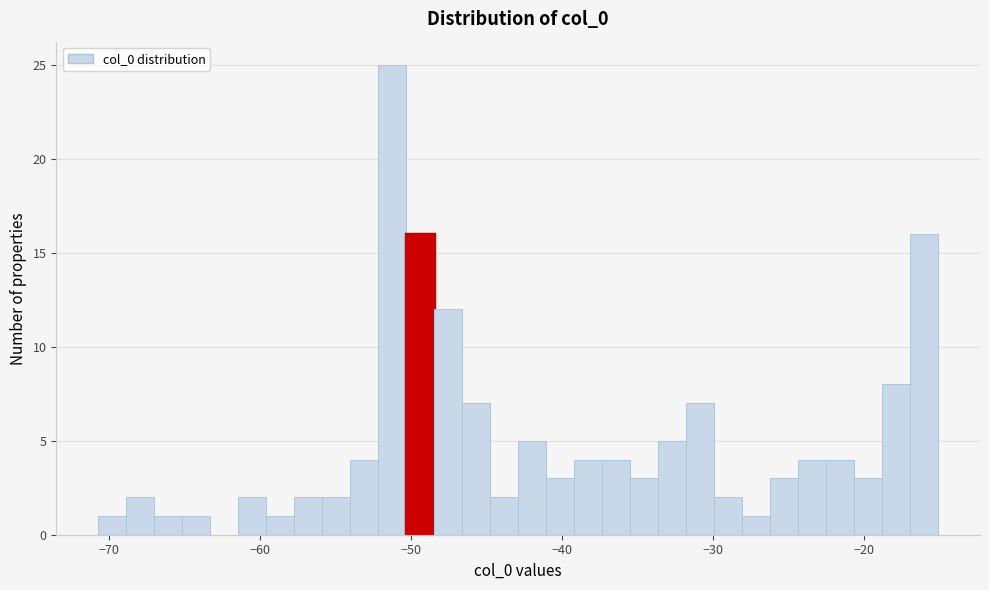

Around what value on the x-axis is the tallest bar? Give the approximate position of its centre, as read against the axis.

-51